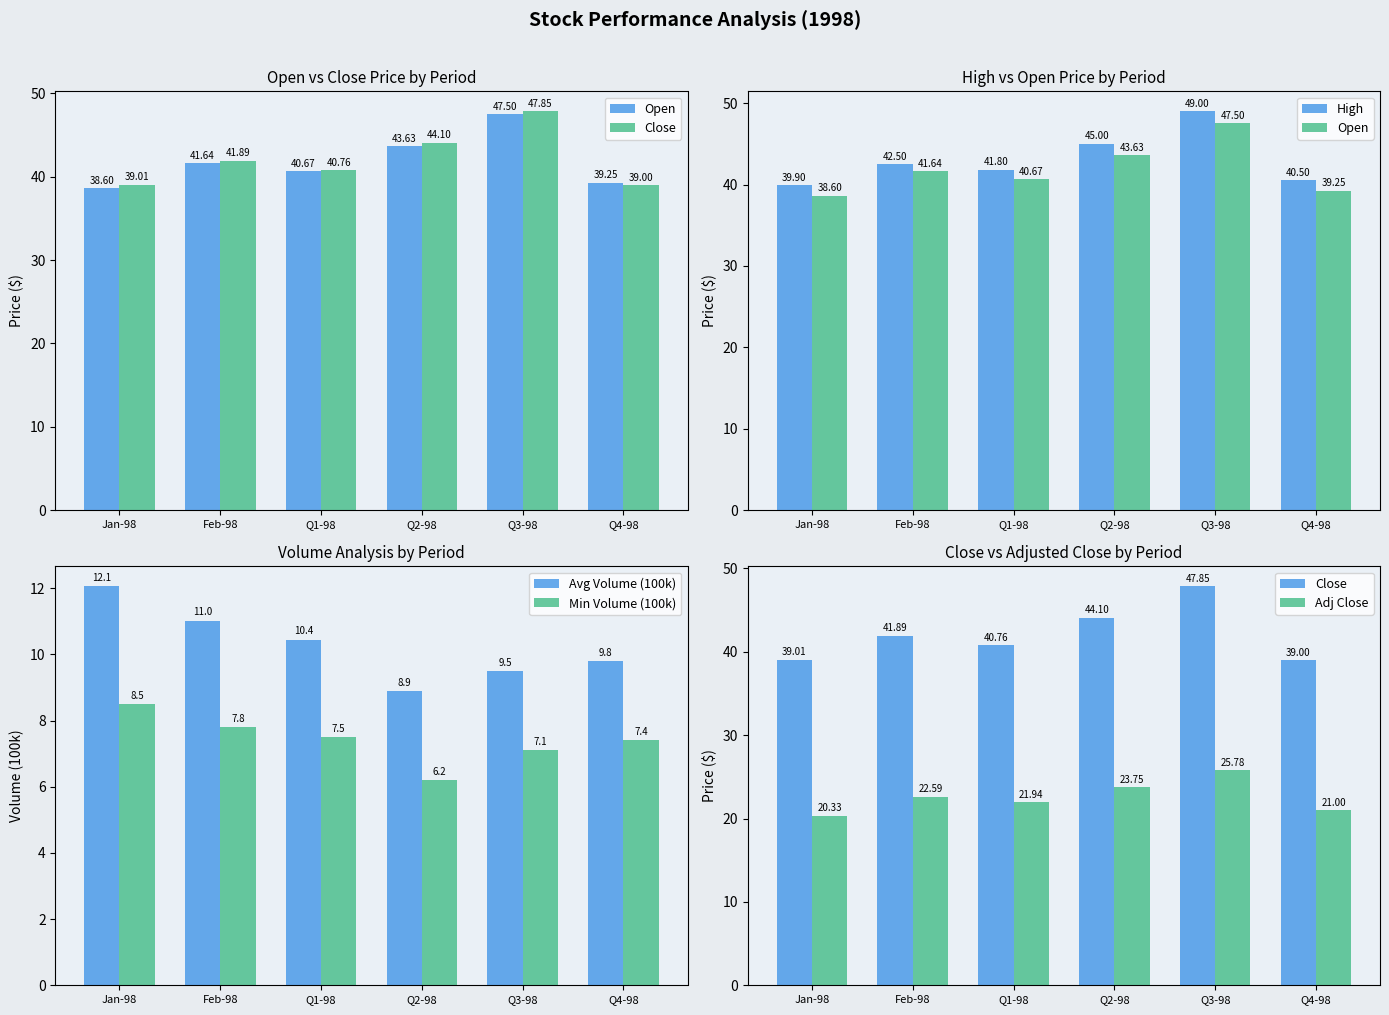

What is the greatest value displayed?

49.0